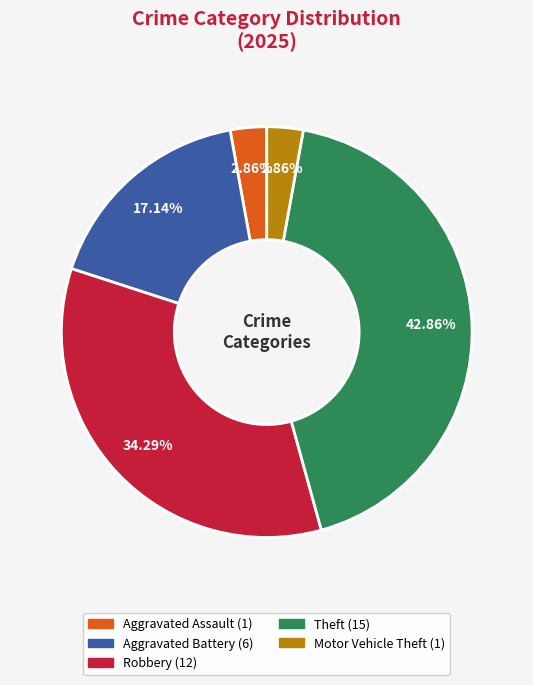

Does Aggravated Assault account for over 50% of the chart?

No